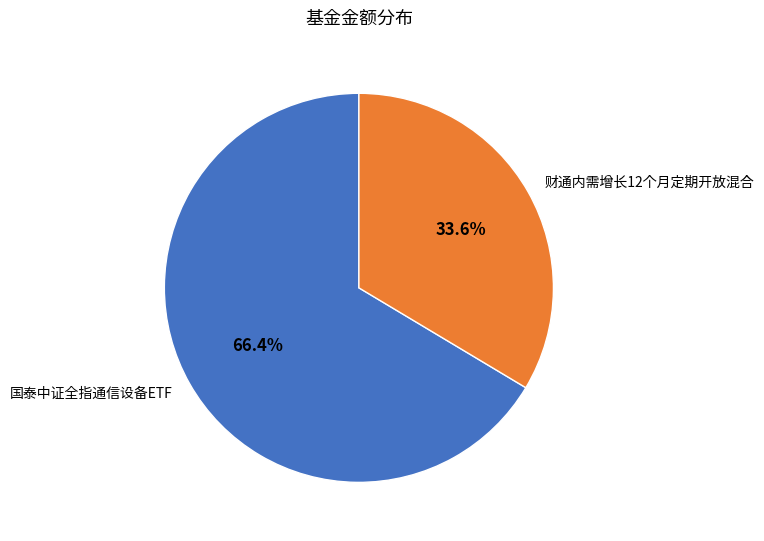

Is the sum of 国泰中证全指通信设备ETF and 财通内需增长12个月定期开放混合 greater than half?

Yes